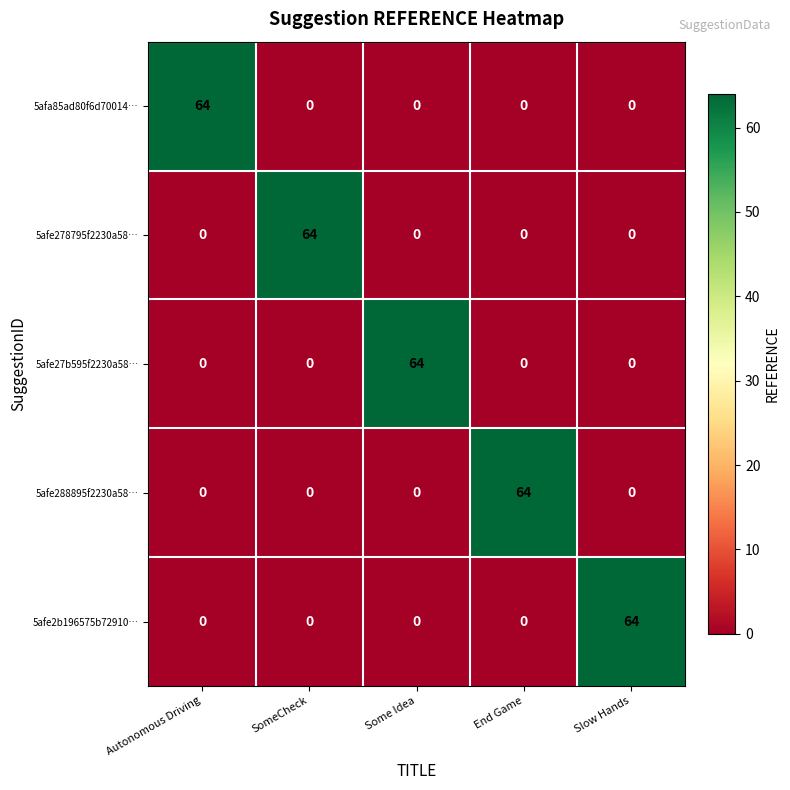

What is the greatest value displayed?

64